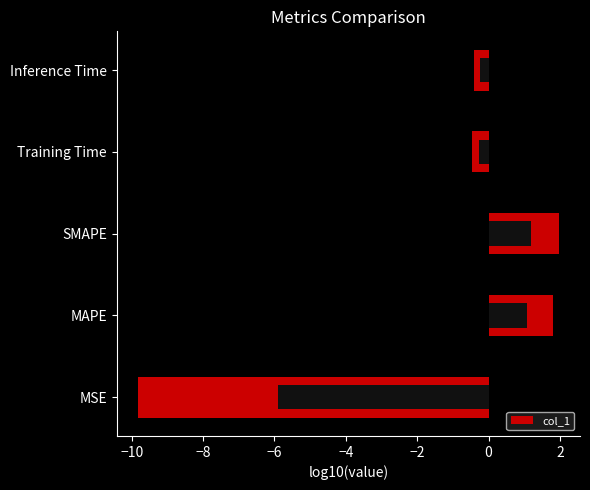

What is the sum of the values at Inference Time and MAPE?

1.4